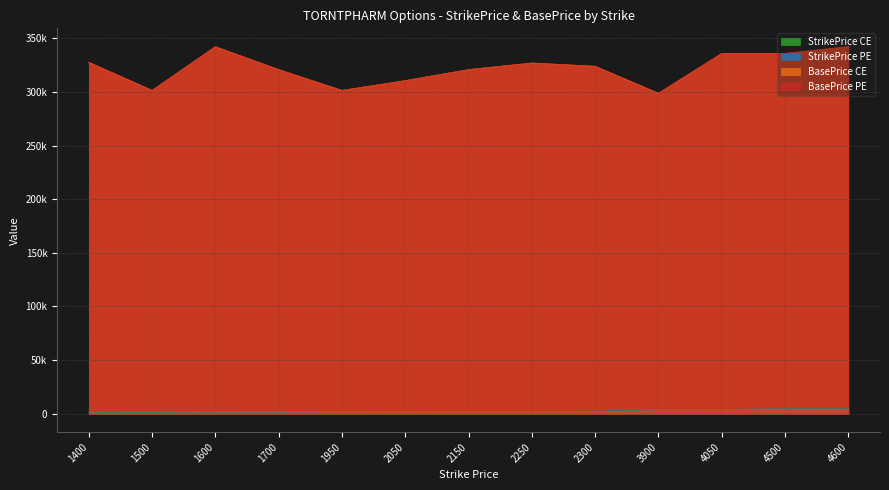

True or false: BasePrice CE and BasePrice PE intersect in this chart.

False